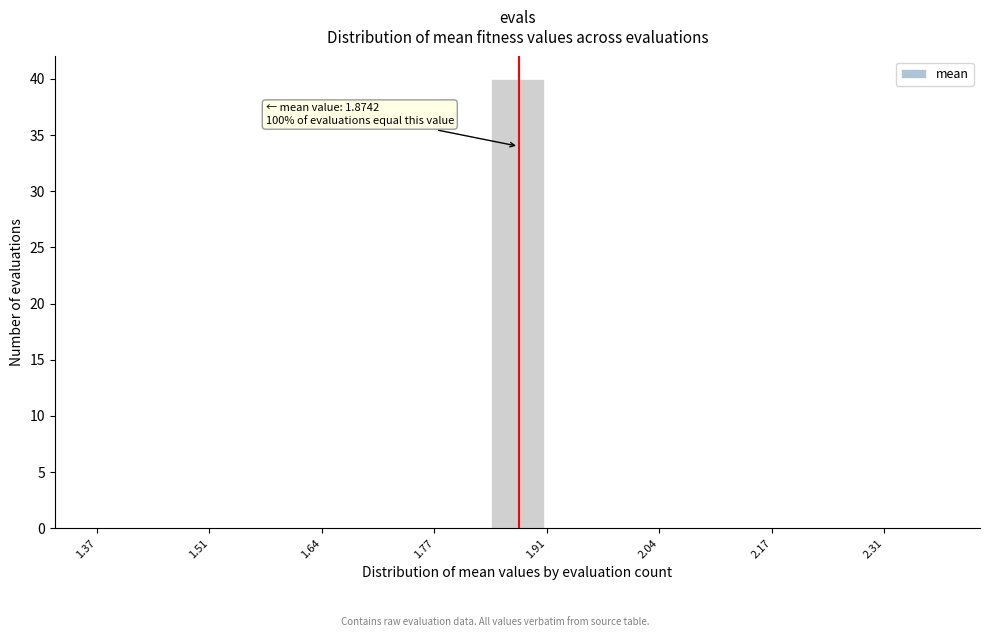

Around what value on the x-axis is the tallest bar? Give the approximate position of its centre, as read against the axis.

1.88